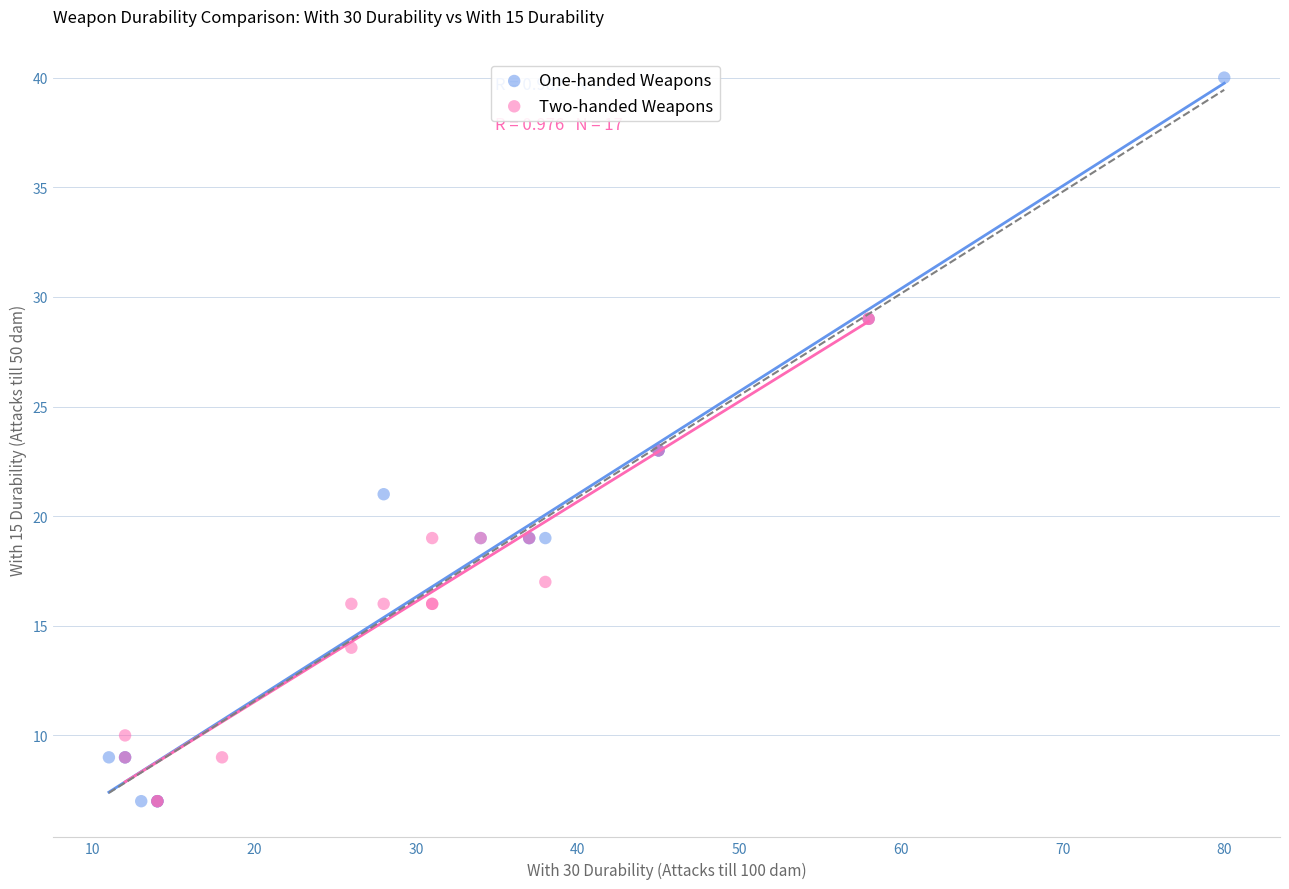

Which series reaches the maximum Y coordinate?

One-handed Weapons